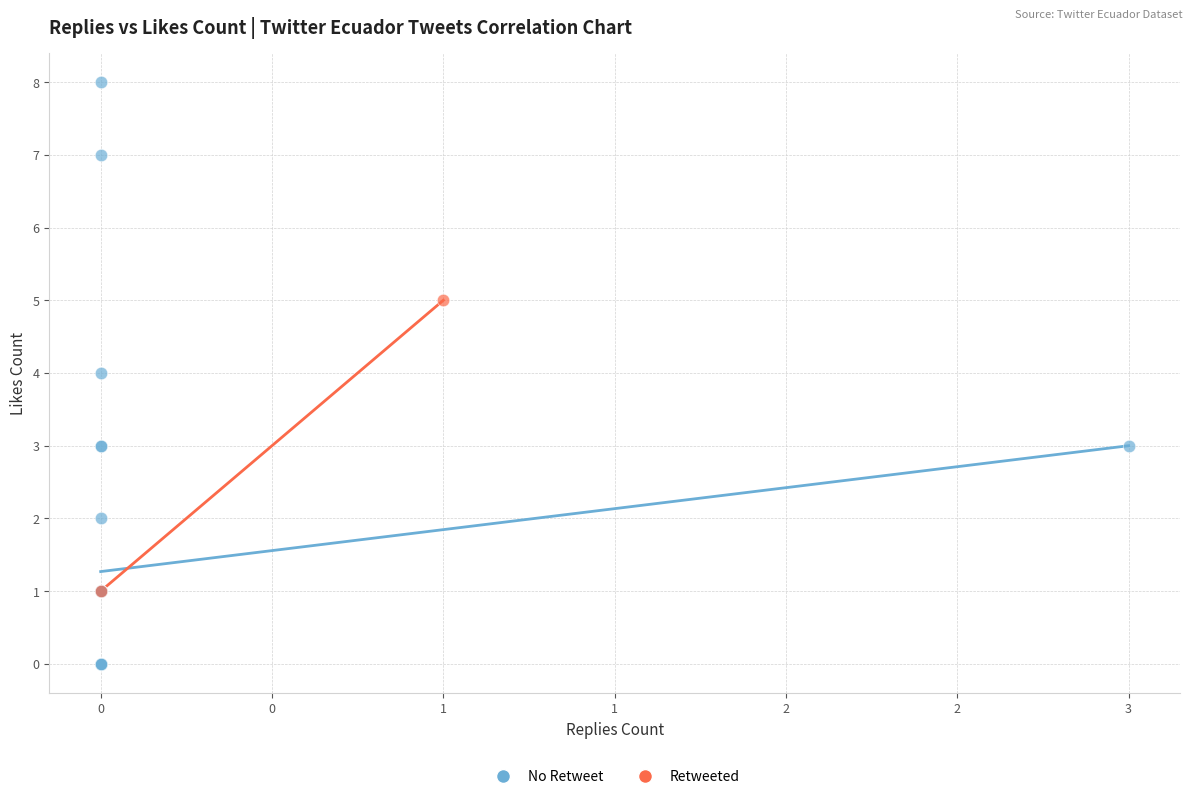

Which series has the widest spread of Y values?

No Retweet